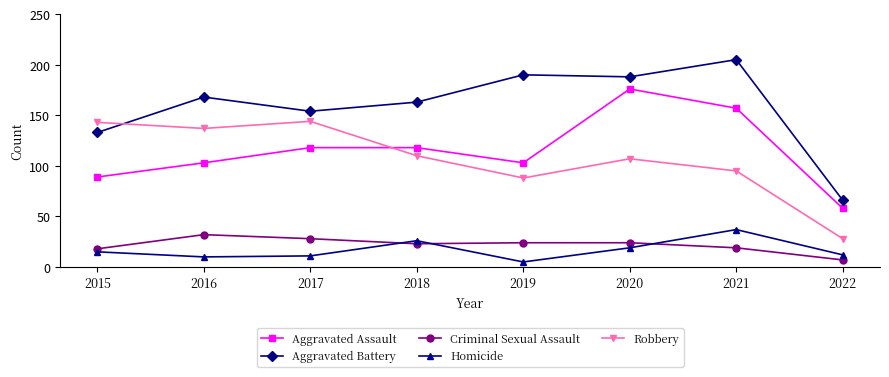

What is the total value across all series at 2016?

450